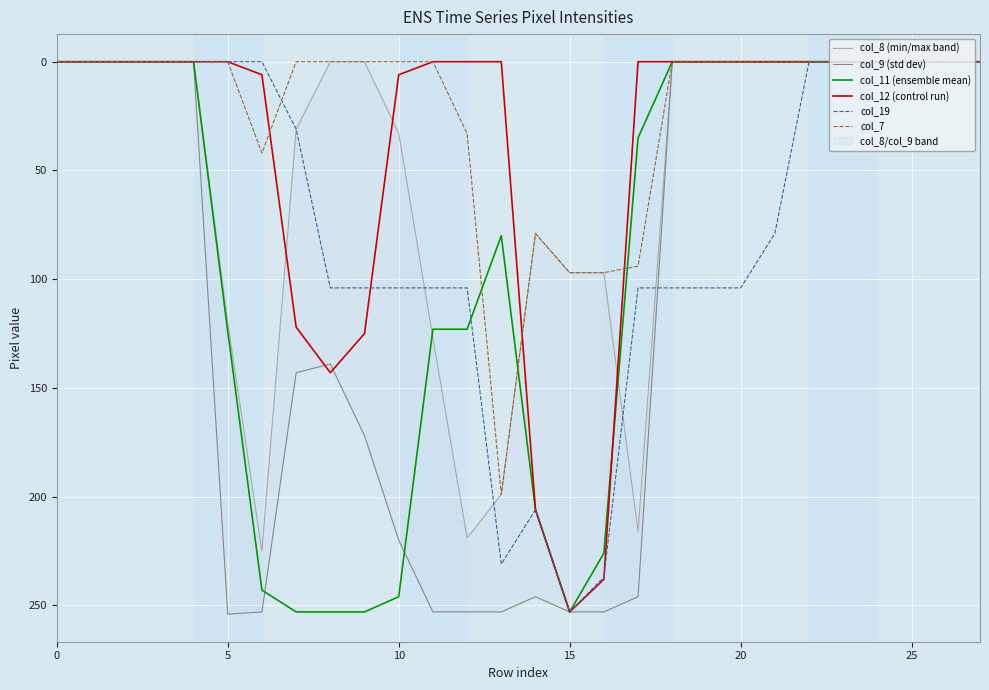

Is the value of col_19 at 5 greater than the value of col_7 at 15?

No